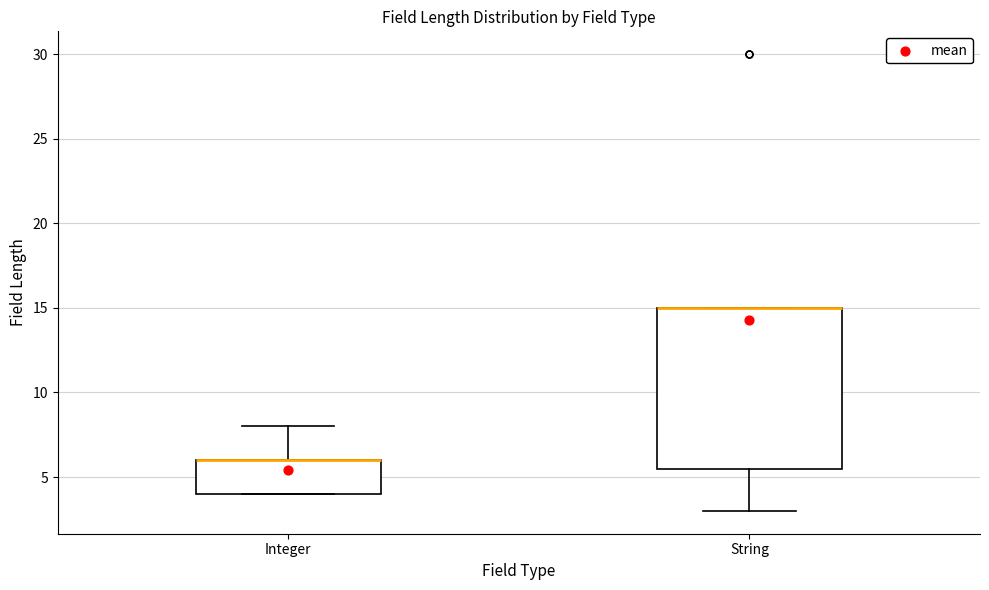

Where does the lower whisker of the box for String end on the y-axis? The values are not printed on the chart, so give them approximately, as read against the axis.

3.0